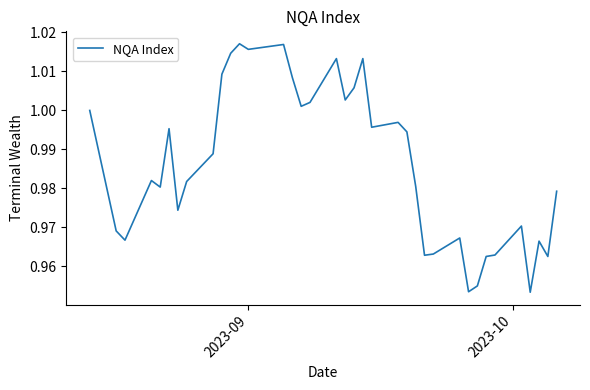

How many lines are shown in the chart?

1